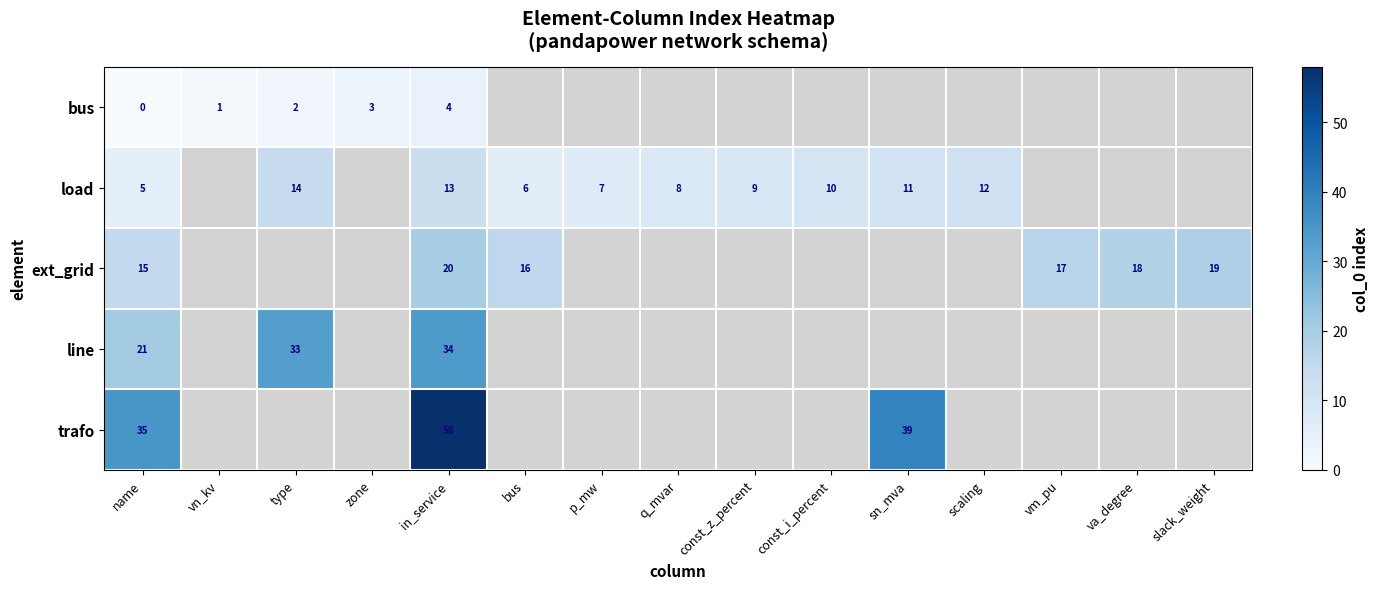

Which series has the largest total across all categories?

row_4